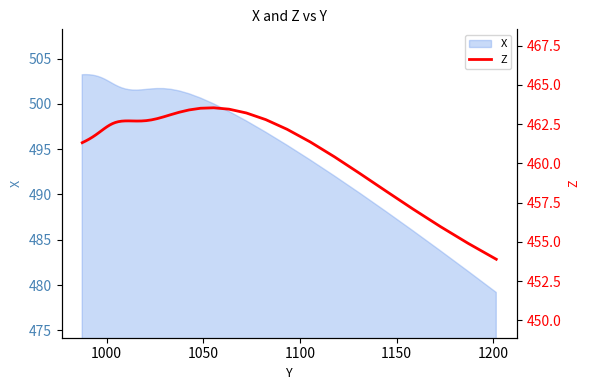

True or false: there are more than 1 points higher than both neighbors.

True